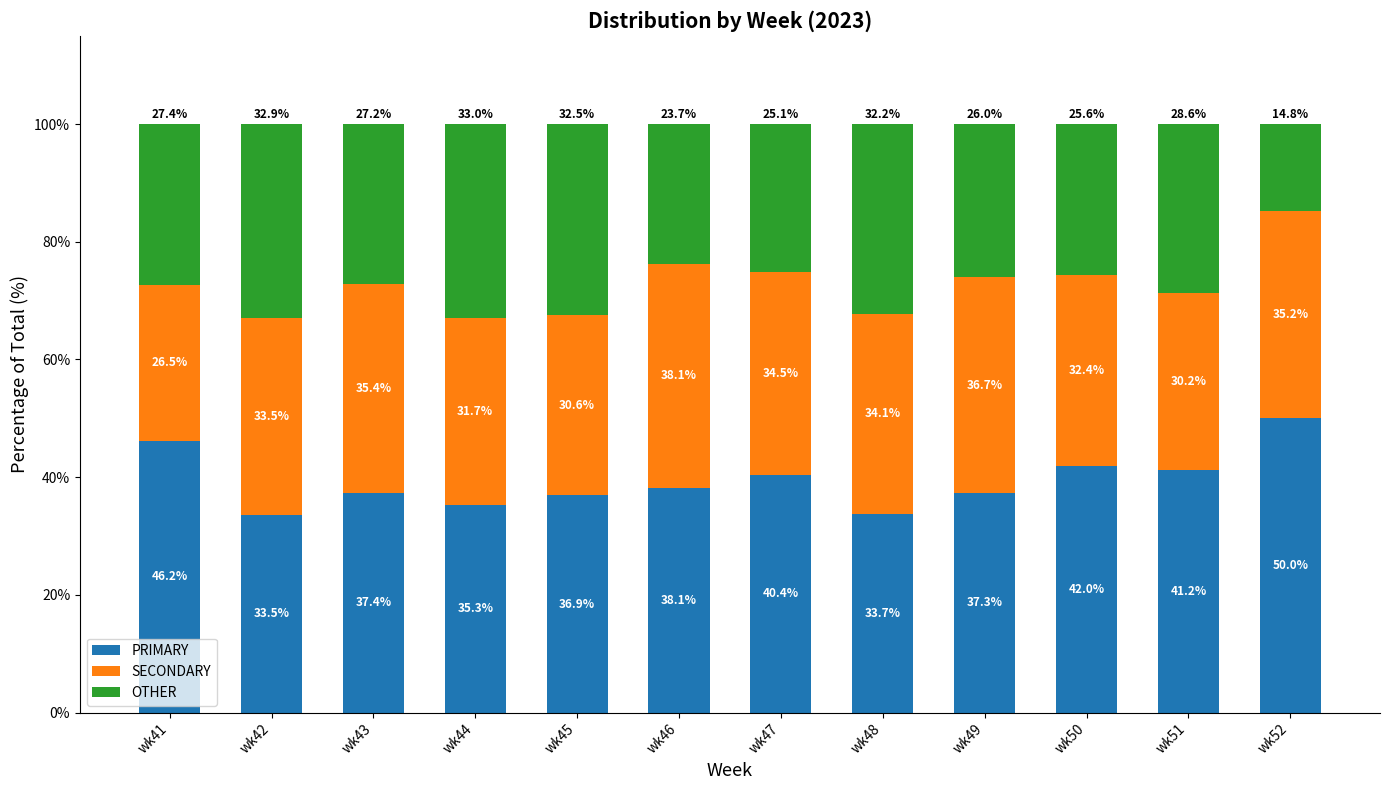

Are the bars horizontal?

No